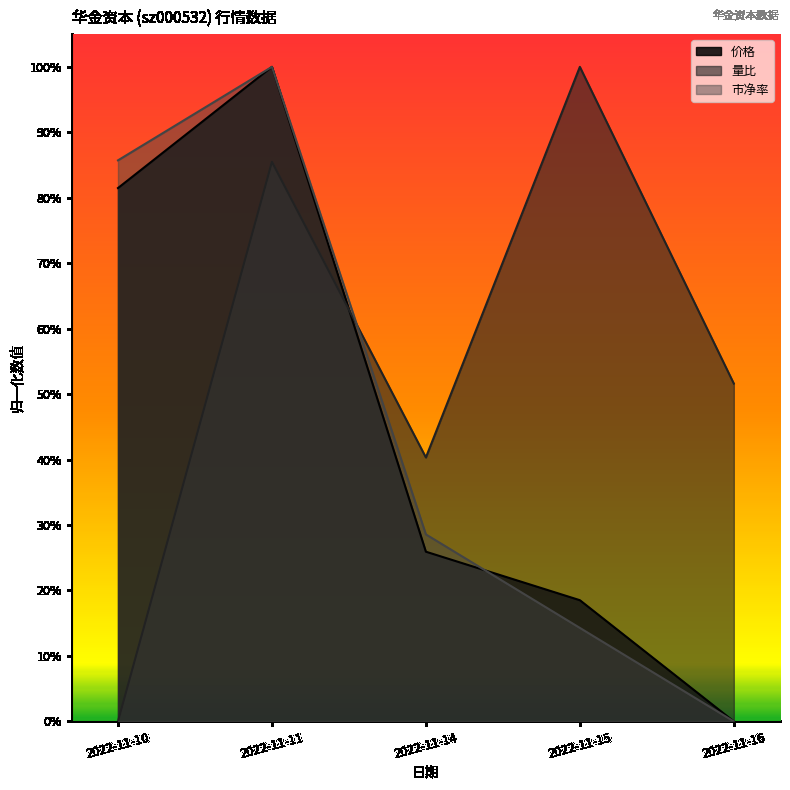

What is the difference between the second highest and minimum values in the 价格 series?

0.8